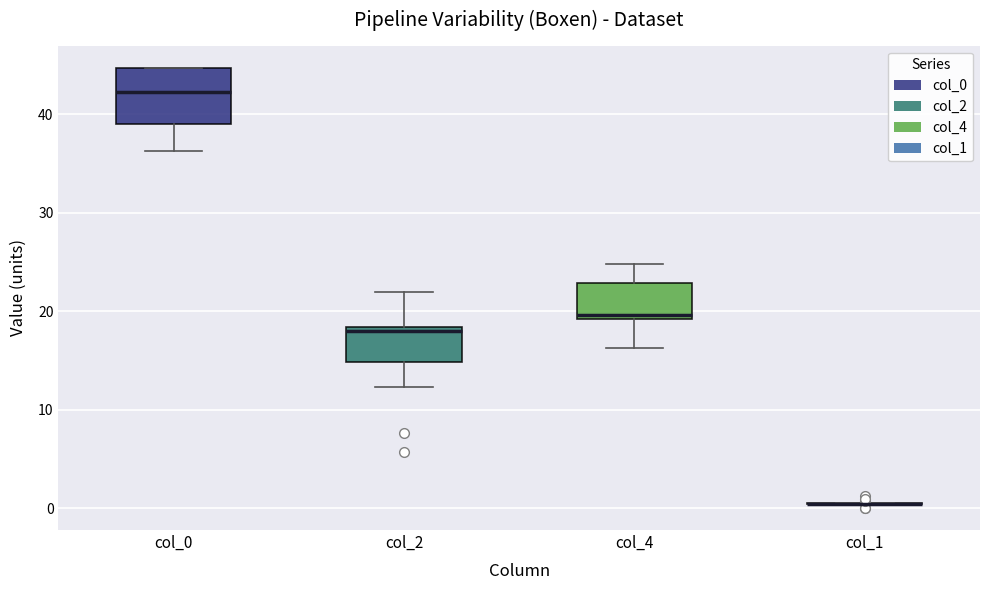

Reading left to right, transcribe this box plot: for each box, give where its median line is, the range the box spans, and where its two whiskers end, as read against the y-axis. The values are not printed on the chart, so give them approximately, as read against the axis.

col_0: median 42, box 39 to 45, whiskers 36 to 45
col_2: median 18 (just below the box's upper edge), box 15 to 18, whiskers 12 to 22
col_4: median 20, box 19 to 23, whiskers 16 to 25
col_1: box collapsed to a line at 0, whiskers 0 to 1